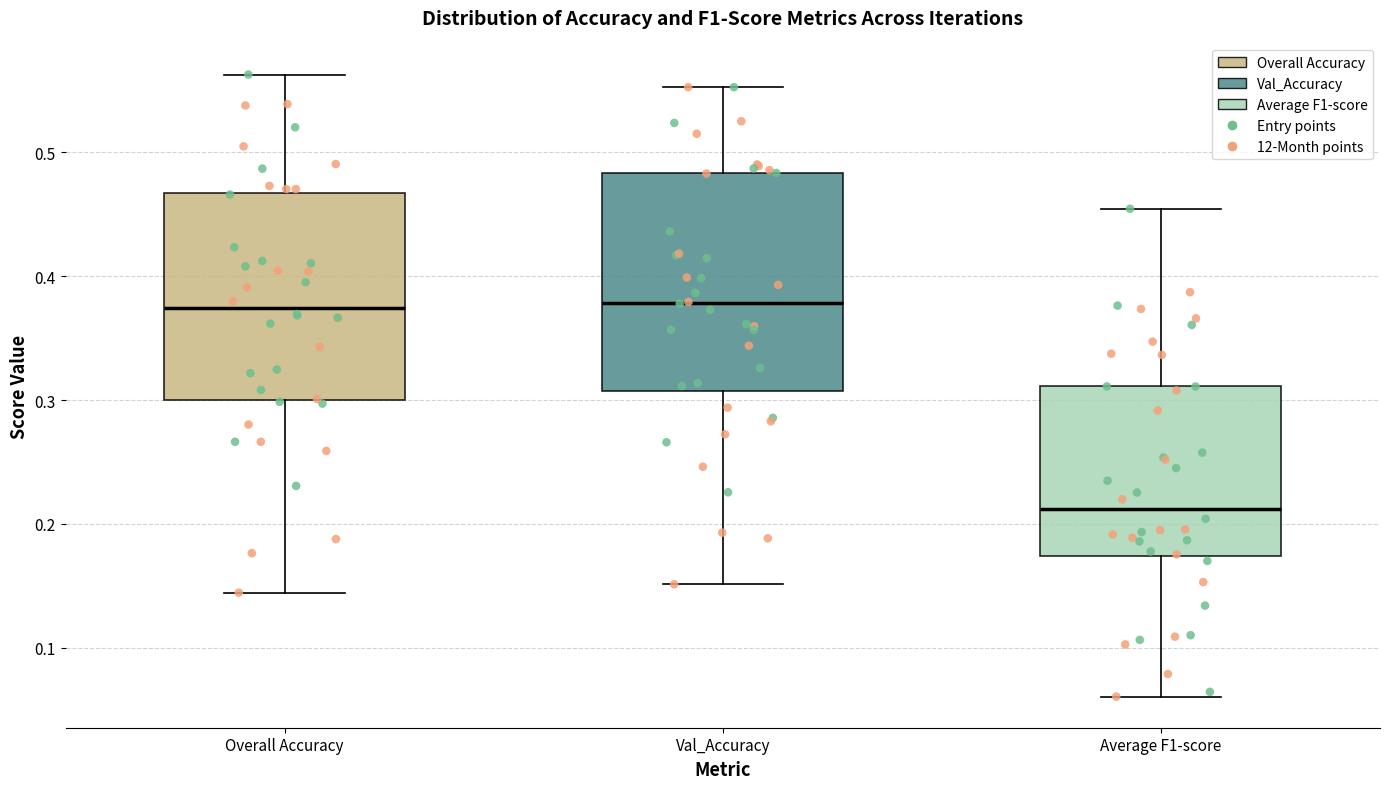

Reading left to right, read every box against the y-axis: the position of its median line, the range the box covers, and the ends of its whiskers. The values are not printed on the chart, so give them approximately, as read against the axis.

Overall Accuracy: median 0.37, box 0.30 to 0.47, whiskers 0.14 to 0.56
Val_Accuracy: median 0.38, box 0.31 to 0.48, whiskers 0.15 to 0.55
Average F1-score: median 0.21, box 0.17 to 0.31, whiskers 0.06 to 0.45